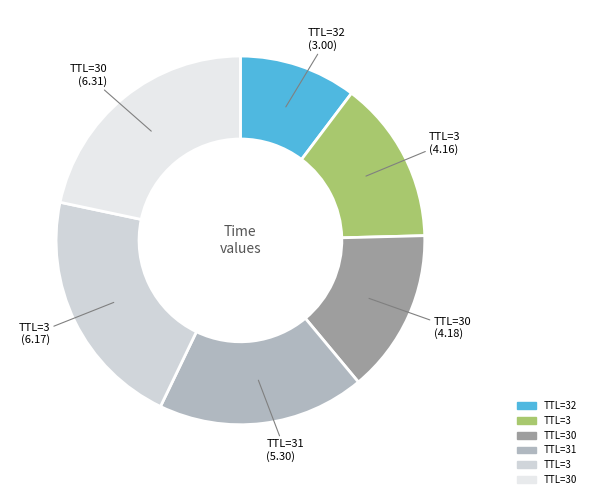

How many segments does this pie chart have?

6